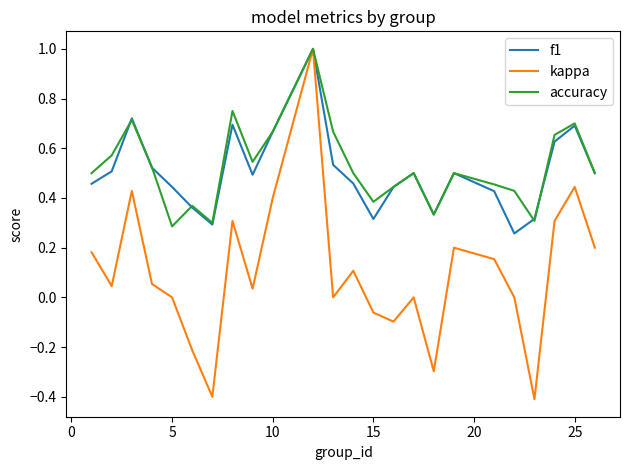

How many accuracy values are between 0 and 1?

24